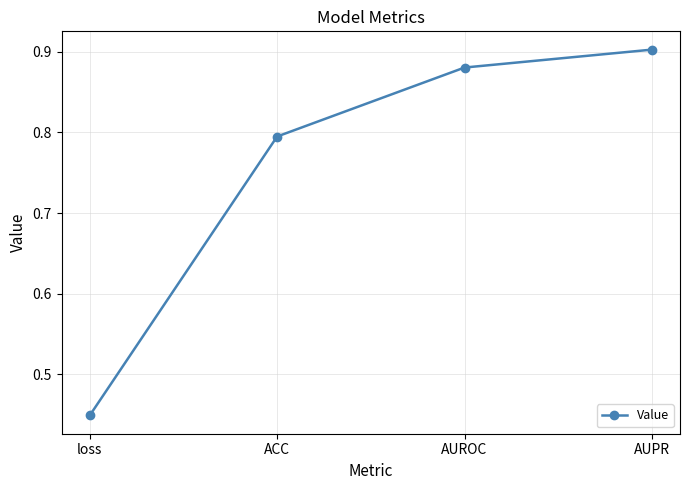

What is the label of the 4th point from the left?

AUPR